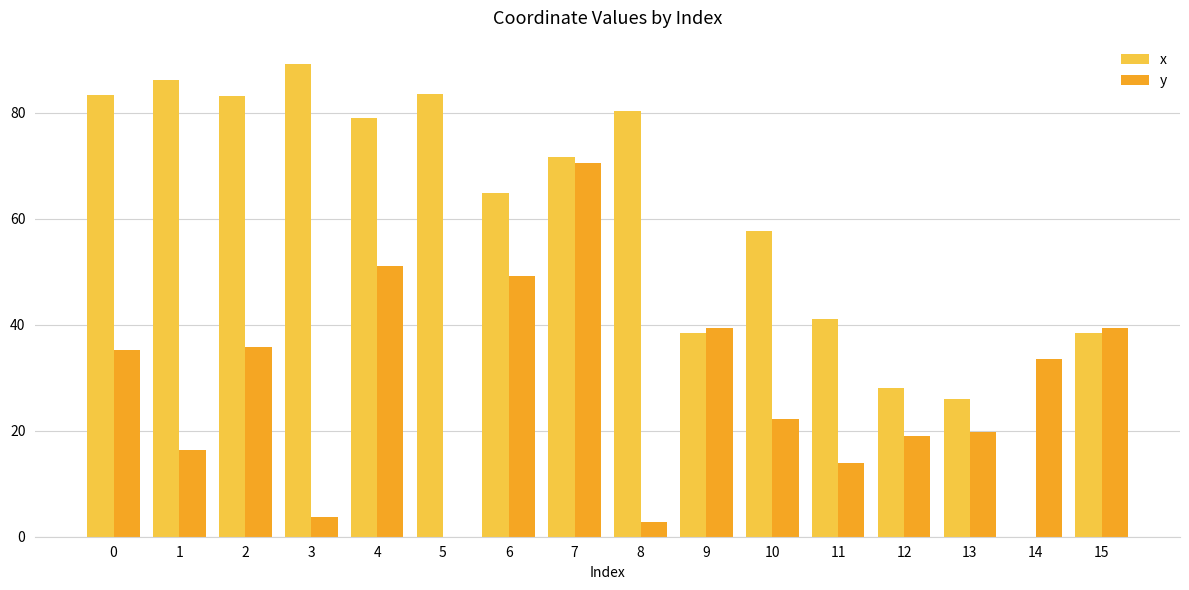

Which series changed the most between 10 and 11?

x